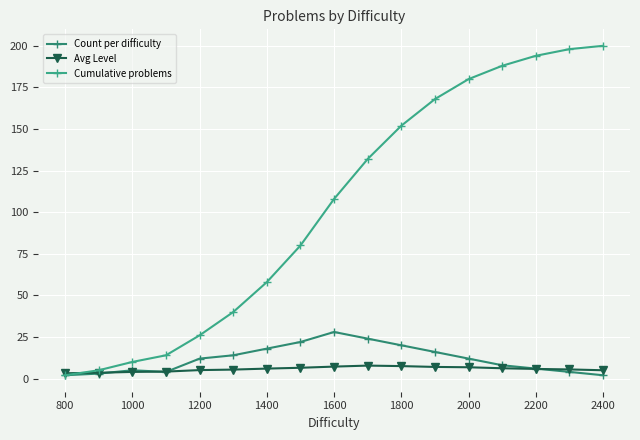

Which series has the largest range (max minus min)?

Cumulative problems